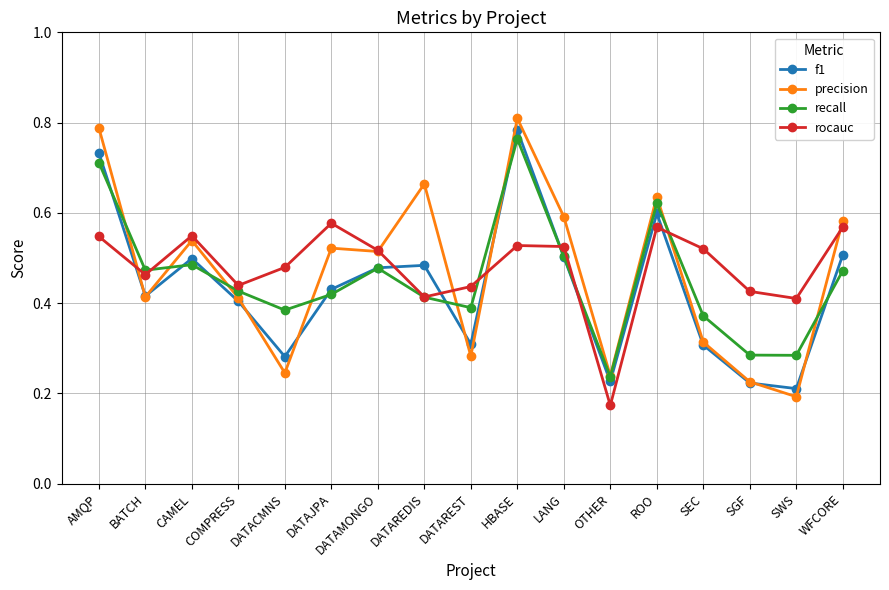

At which category does rocauc reach its first local peak?

CAMEL